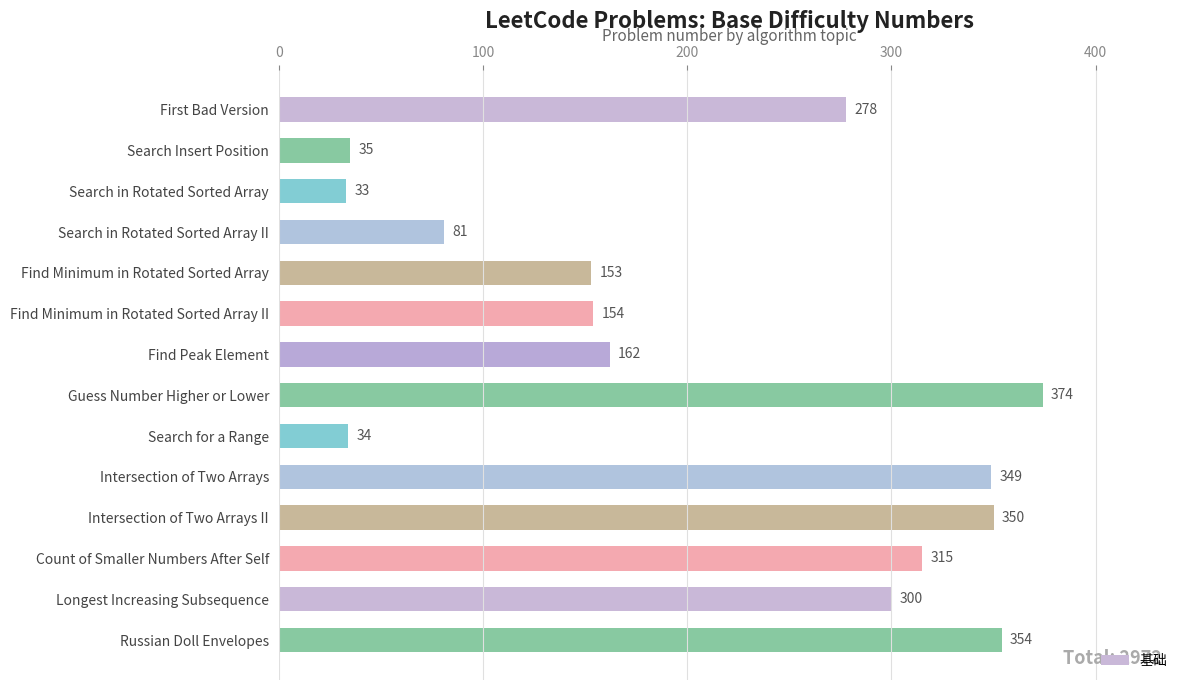

At which category does the chart reach its peak across all series?

Guess Number Higher or Lower